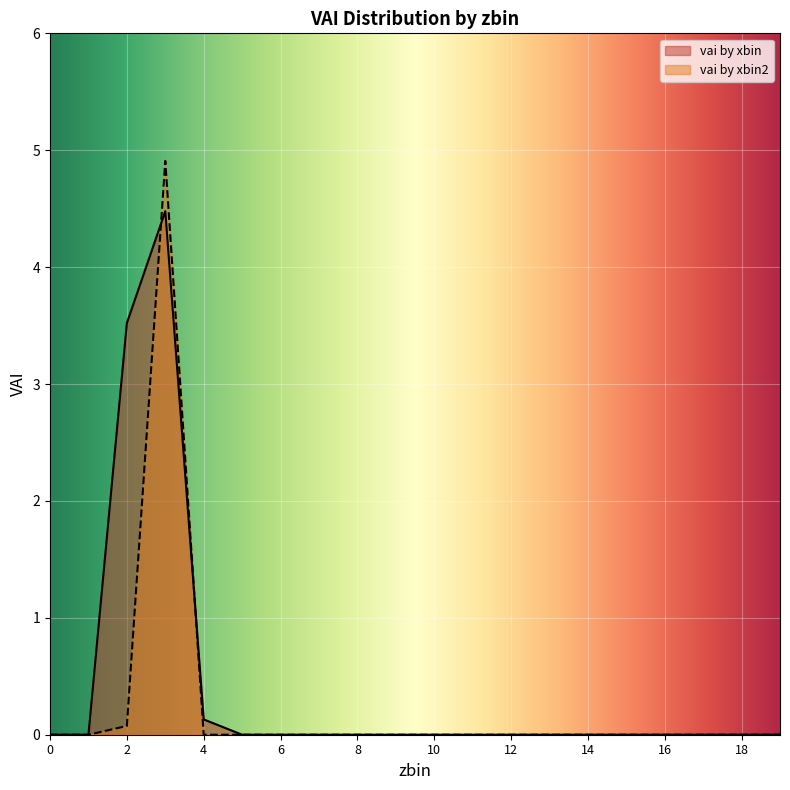

True or false: vai by xbin has more than 0 interior local peaks.

True